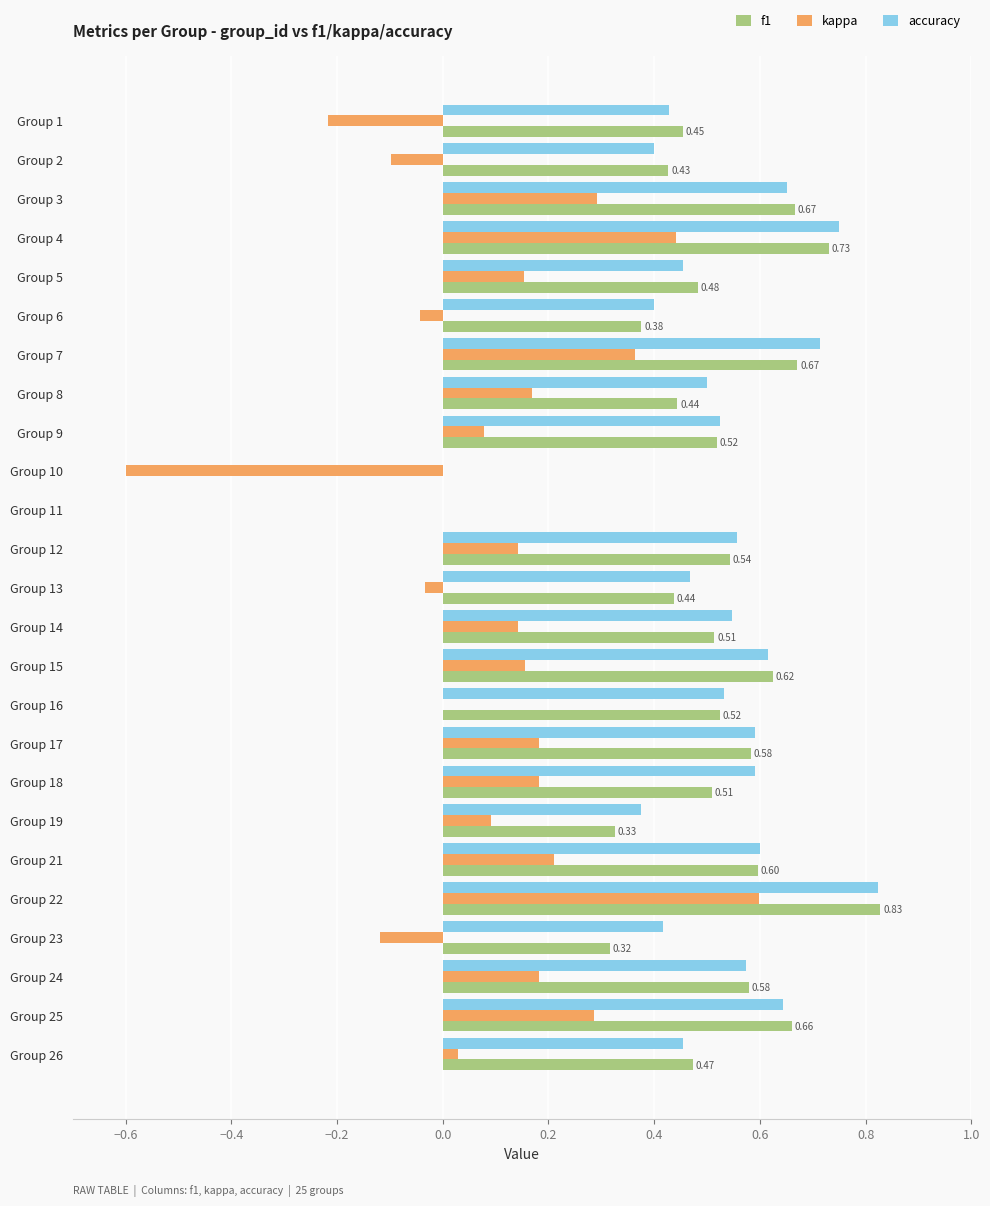

What are all the series names shown in the legend?

f1, kappa, accuracy